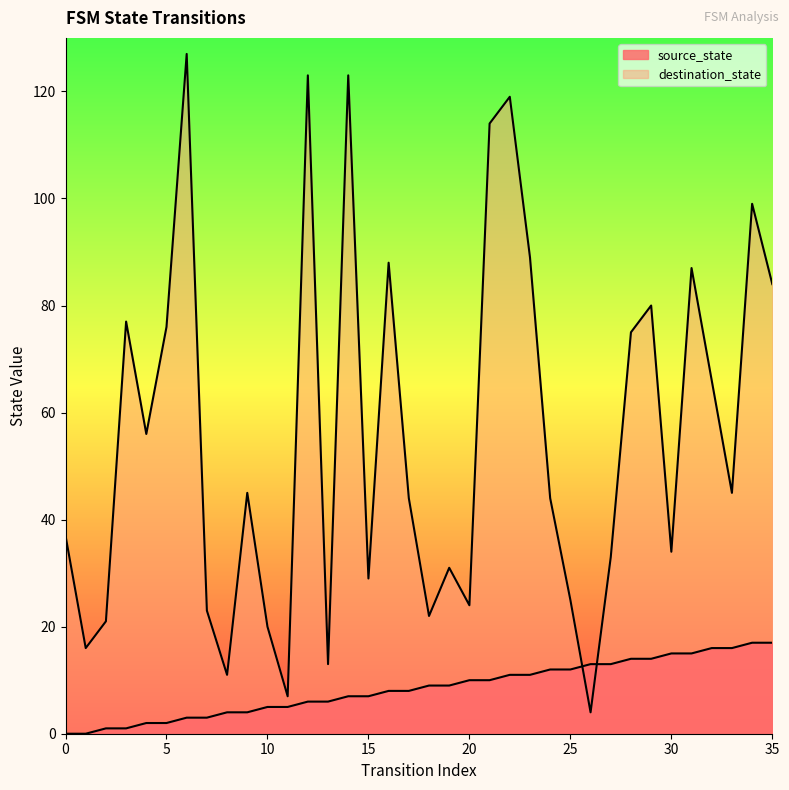

How many times do destination_state and source_state cross each other?

2